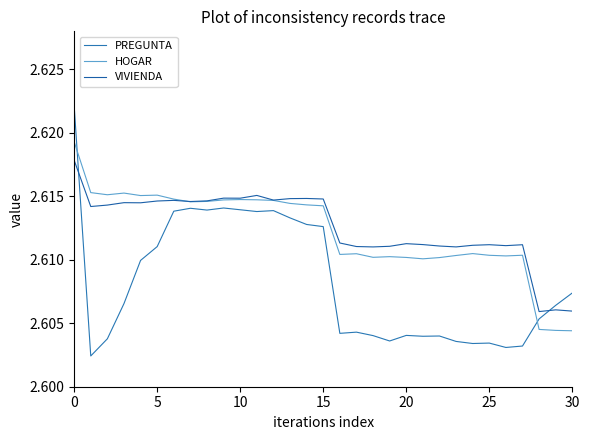

Reading right to left, what are all the values shown in this chart?

PREGUNTA: 2.6	2.6	2.6	2.6	2.6	2.6	2.6	2.6	2.6	2.6	2.6	2.6	2.6	2.6	2.6	2.6	2.6	2.6	2.6	2.6	2.6	2.6	2.6	2.6	2.6	2.6	2.6	2.6	2.6	2.6	2.6
HOGAR: 2.6	2.6	2.6	2.6	2.6	2.6	2.6	2.6	2.6	2.6	2.6	2.6	2.6	2.6	2.6	2.6	2.6	2.6	2.6	2.6	2.6	2.6	2.6	2.6	2.6	2.6	2.6	2.6	2.6	2.6	2.6
VIVIENDA: 2.6	2.6	2.6	2.6	2.6	2.6	2.6	2.6	2.6	2.6	2.6	2.6	2.6	2.6	2.6	2.6	2.6	2.6	2.6	2.6	2.6	2.6	2.6	2.6	2.6	2.6	2.6	2.6	2.6	2.6	2.6